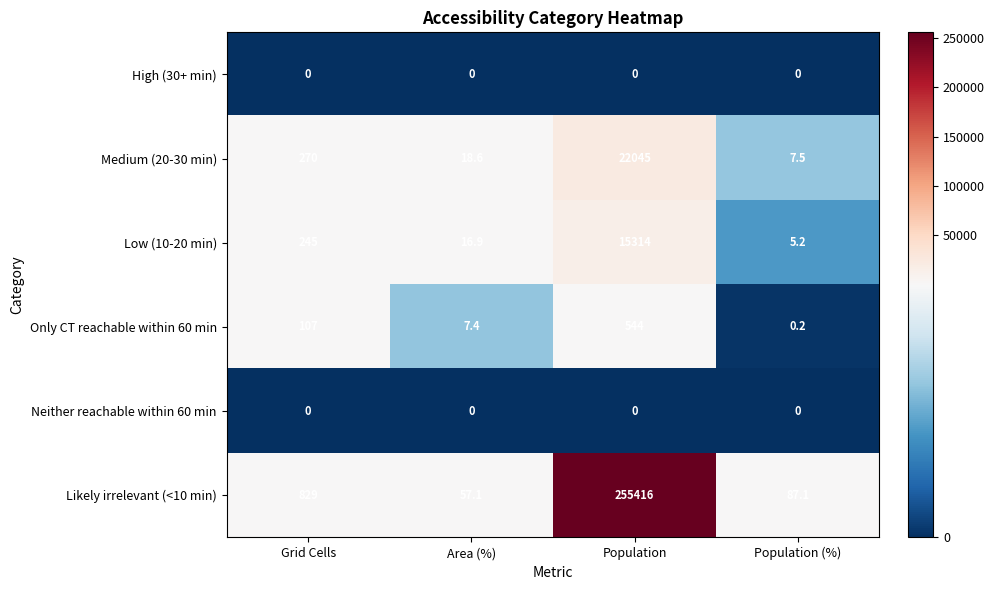

Which series has the largest range (max minus min)?

Likely irrelevant (<10 min)